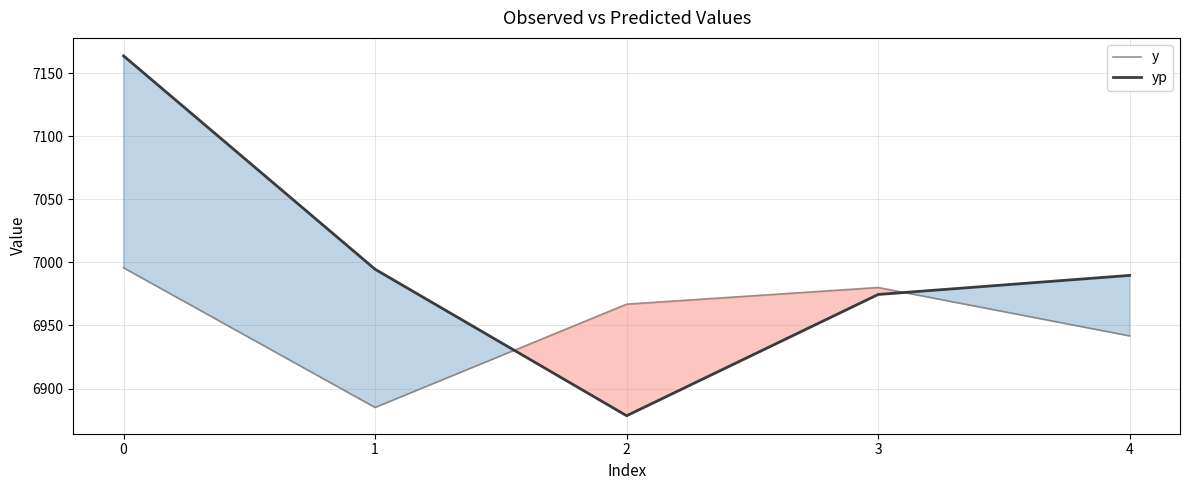

Reading left to right, what are all the values shown in this chart?

y: 0=6995.7	1=6885.0	2=6966.9	3=6980.1	4=6941.7
yp: 0=7163.6	1=6994.6	2=6878.5	3=6974.6	4=6989.7